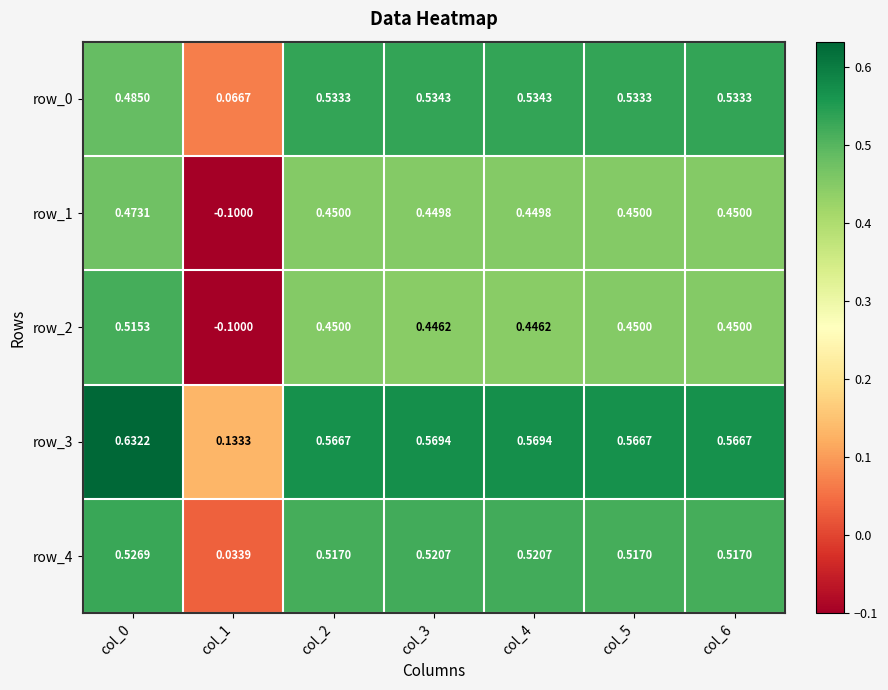

Which series has the largest total across all categories?

row_3